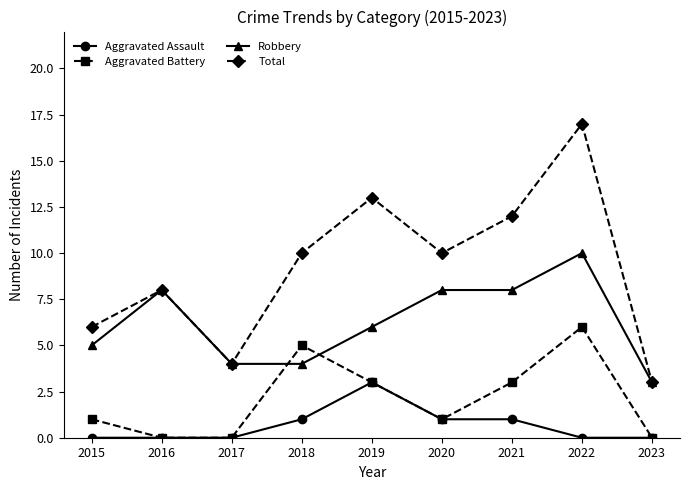

What are all the series names shown in the legend?

Aggravated Assault, Aggravated Battery, Robbery, Total